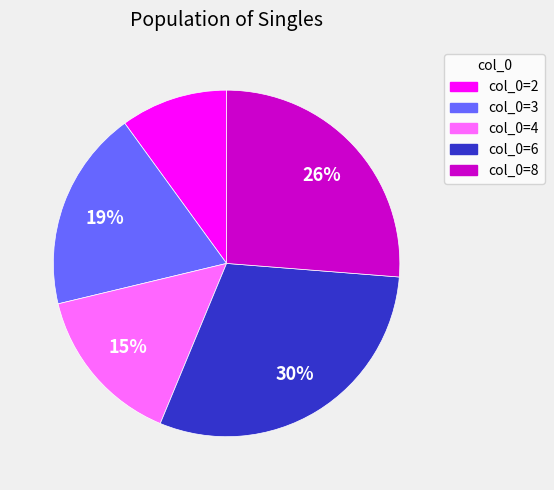

How many segments does this pie chart have?

5